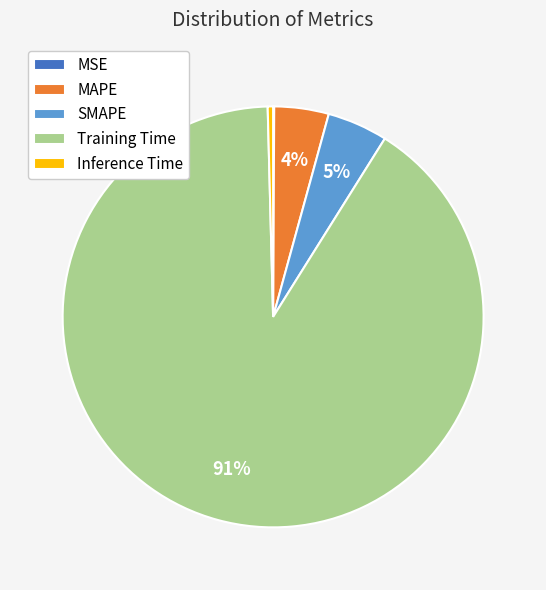

Do Training Time and Inference Time together represent more than half of the pie?

Yes